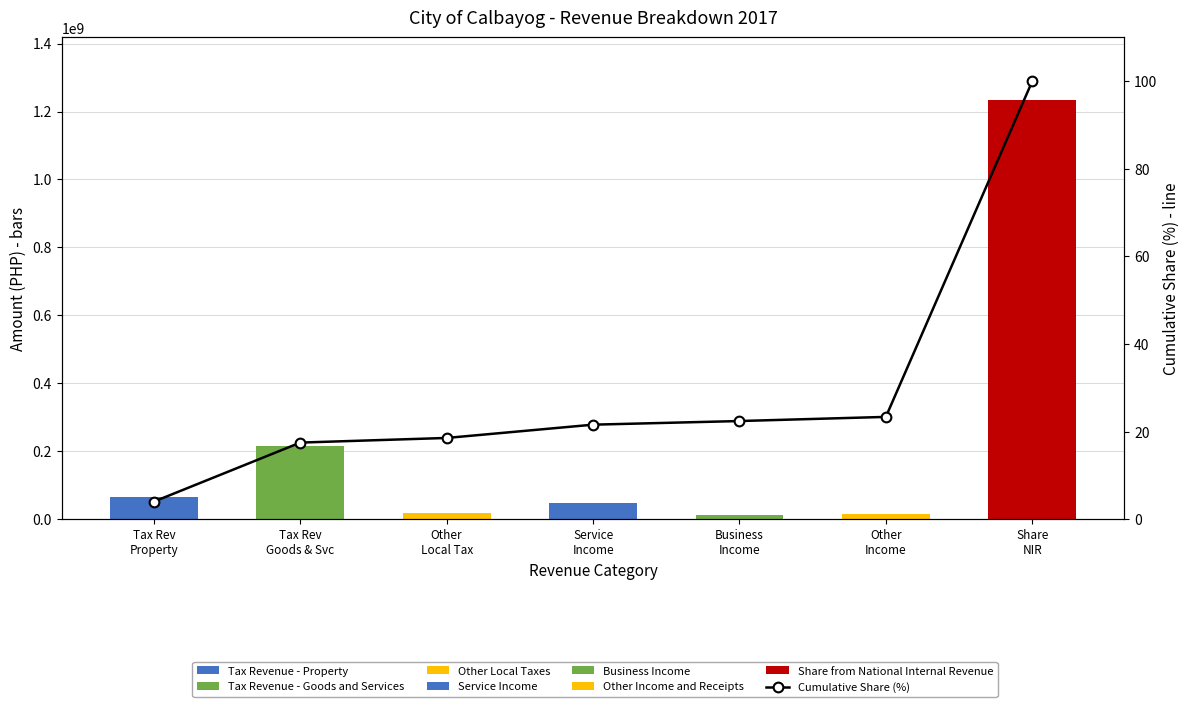

Is it true that the value at Other
Local Tax is 18.6?

True